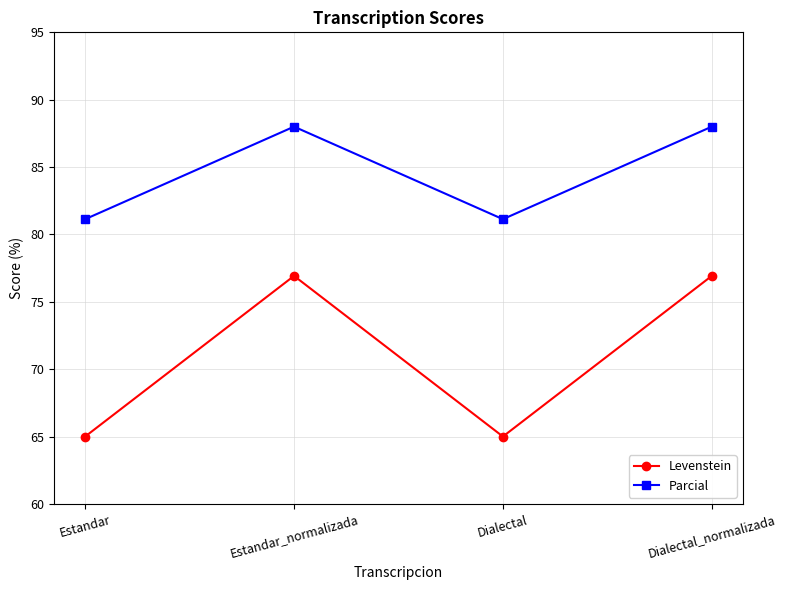

What is the difference between the maximum and minimum values in the Parcial series?

6.9